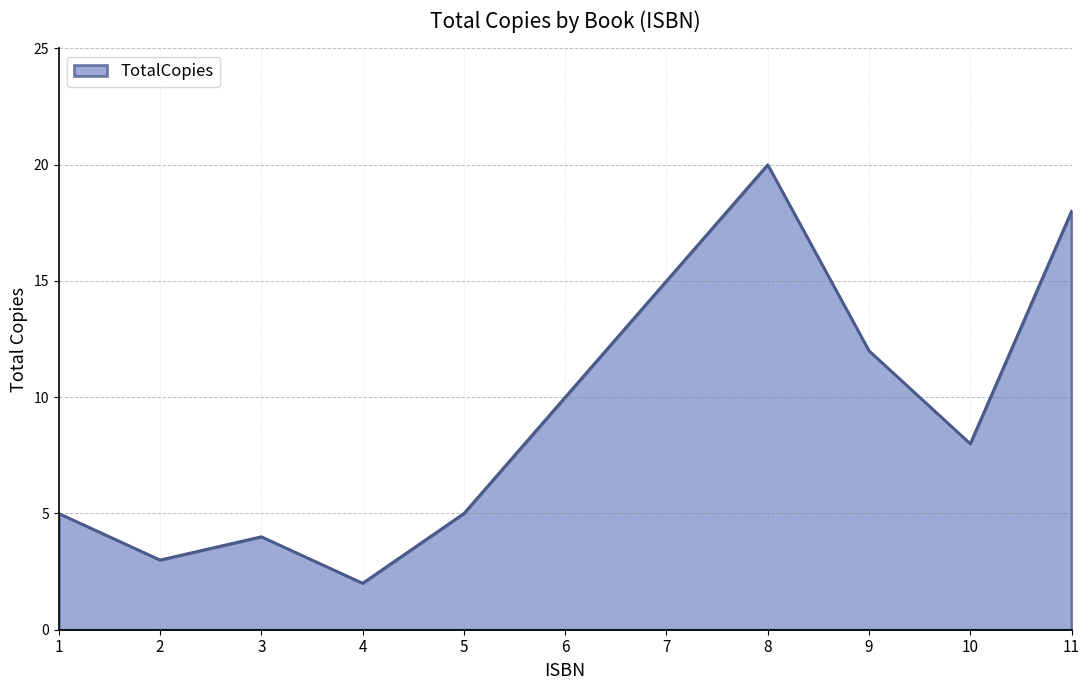

What is the ratio of the value at 4 to the value at 5?

0.4